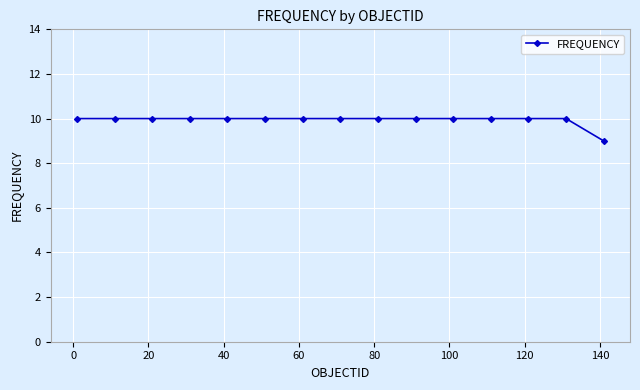

What is the average value?

10